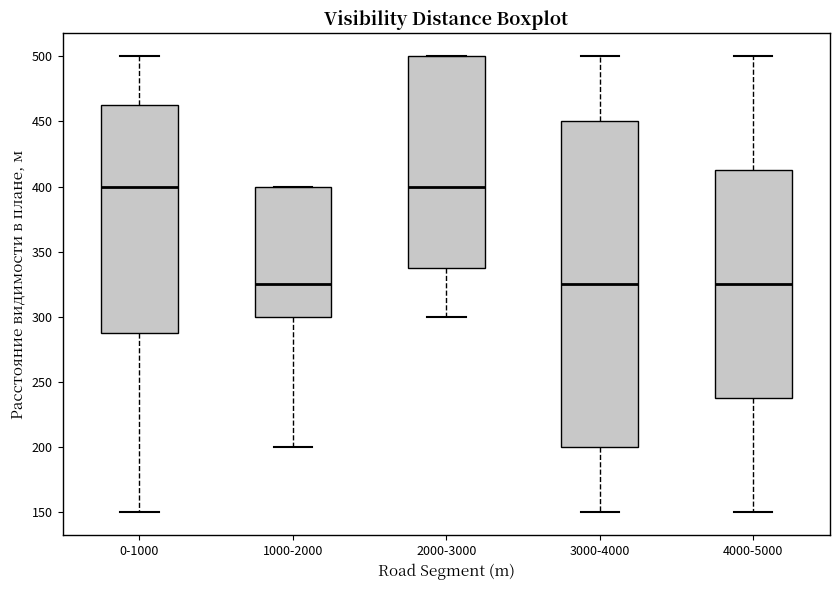

Where is the upper edge of the box for 2000-3000 on the y-axis? The values are not printed on the chart, so give them approximately, as read against the axis.

500